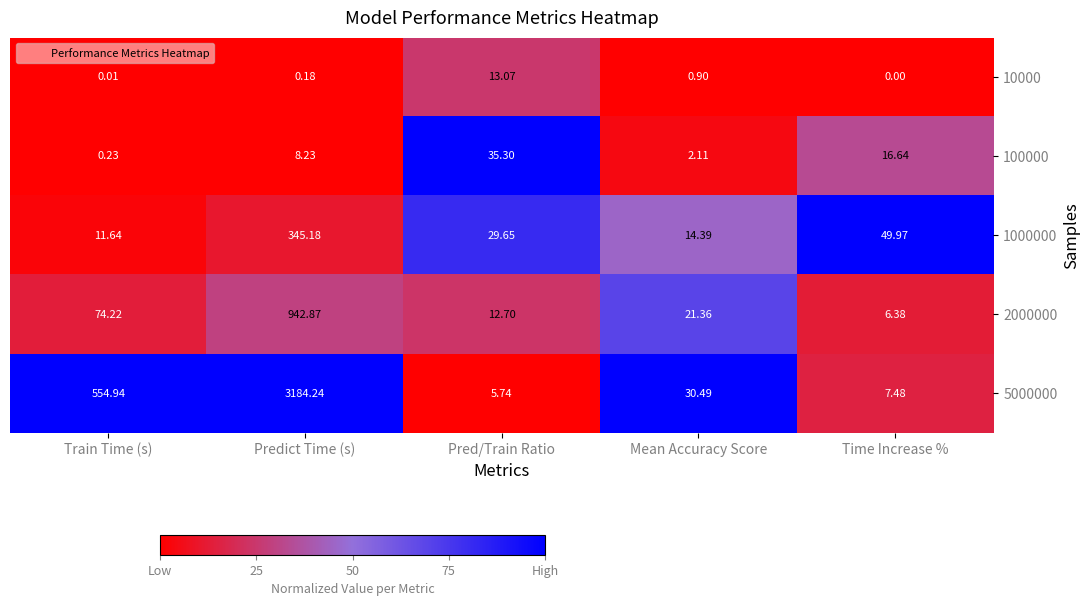

Where is 1000000 nearest to the value 178?

Time Increase %